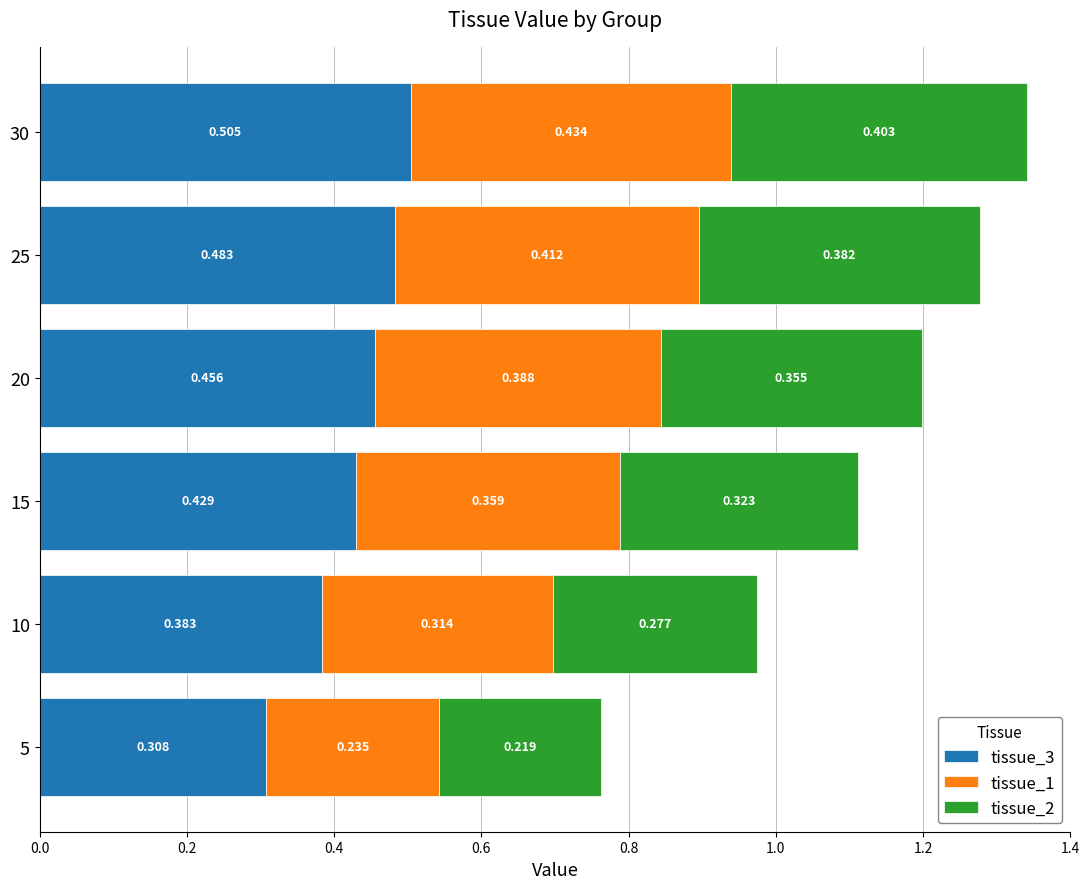

What are all the series names shown in the legend?

tissue_3, tissue_1, tissue_2